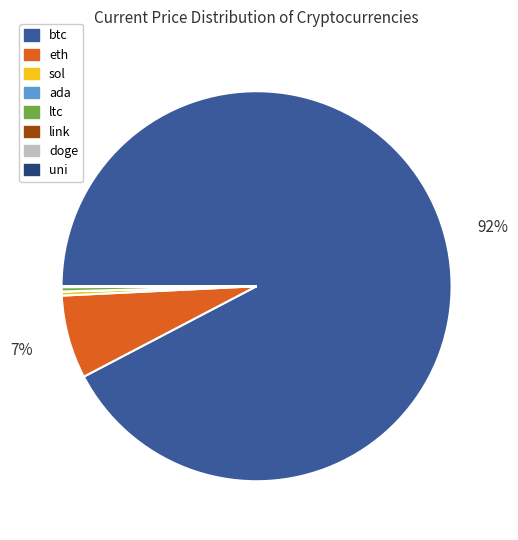

Is it true that btc is 92% of the pie?

True